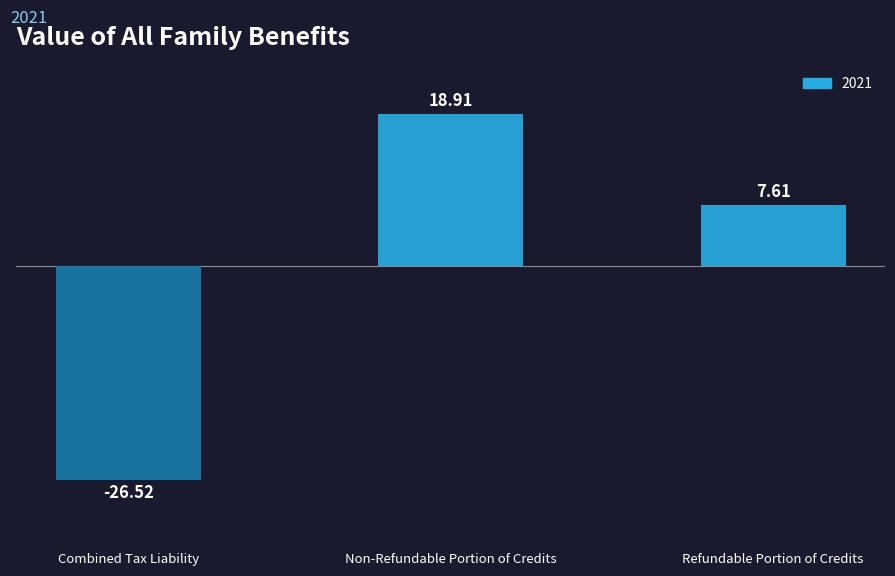

What is the sum of the values at Refundable Portion of Credits and Non-Refundable Portion of Credits?

26.5